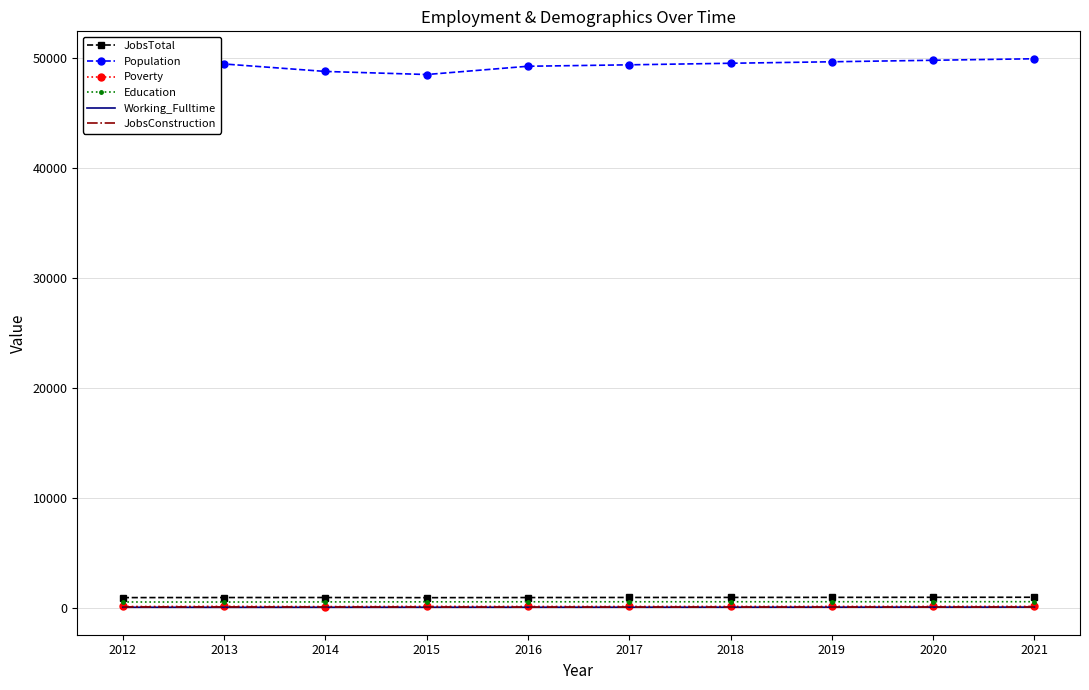

Which series has the largest range (max minus min)?

Population